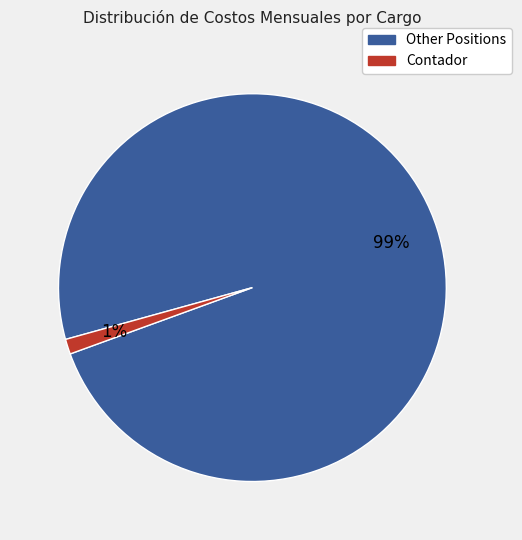

To the nearest percent, what is the average slice percentage?

50%